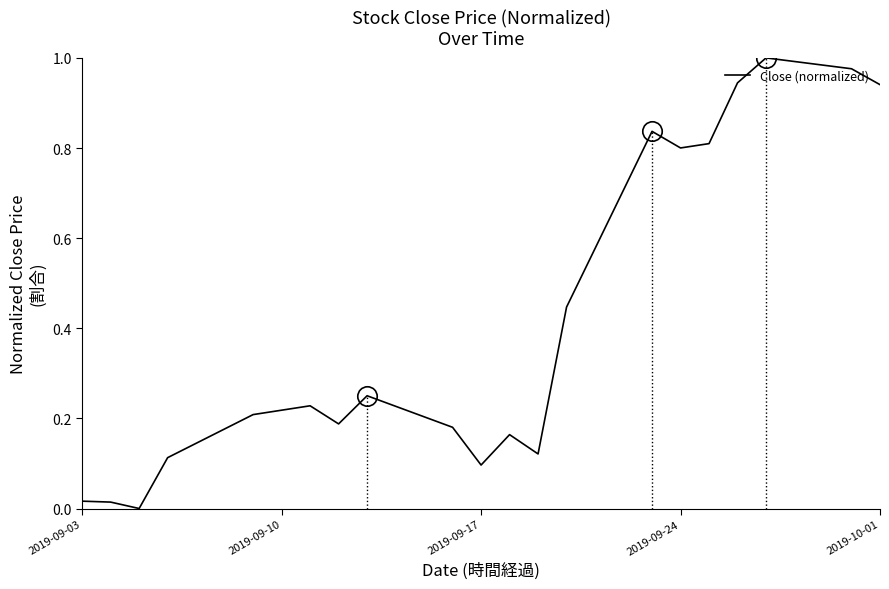

Does the chart display data point markers on the line(s)?

No